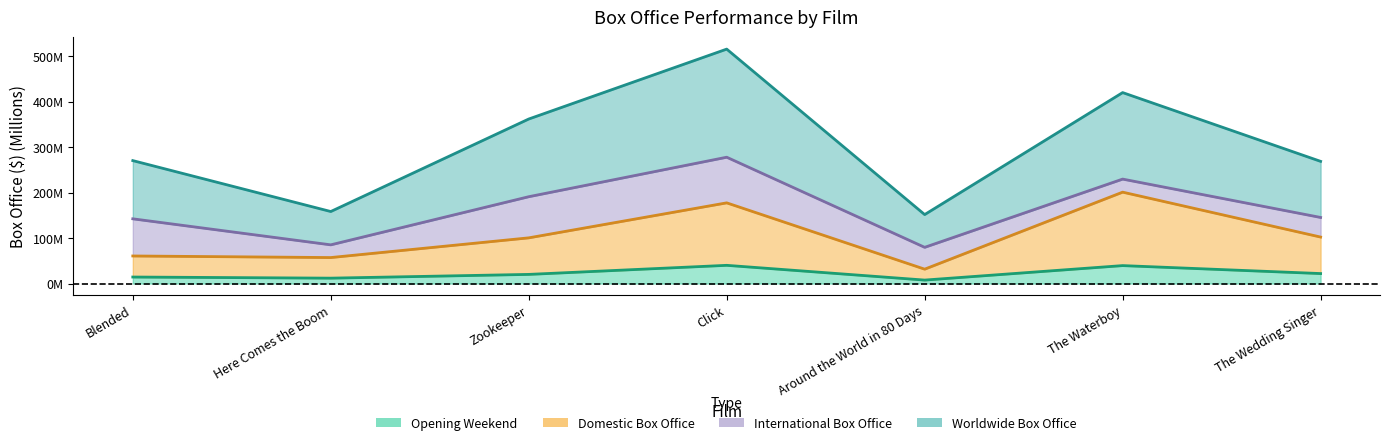

What is the label of the 6th point from the left?

The Waterboy